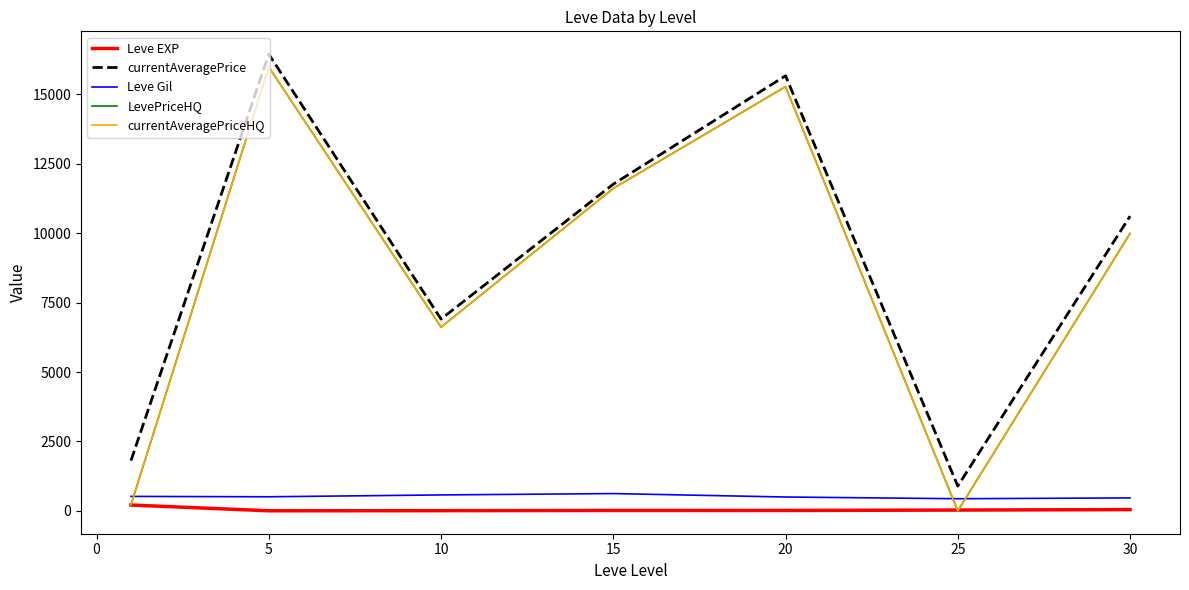

True or false: currentAveragePrice and Leve Gil cross at least once.

False